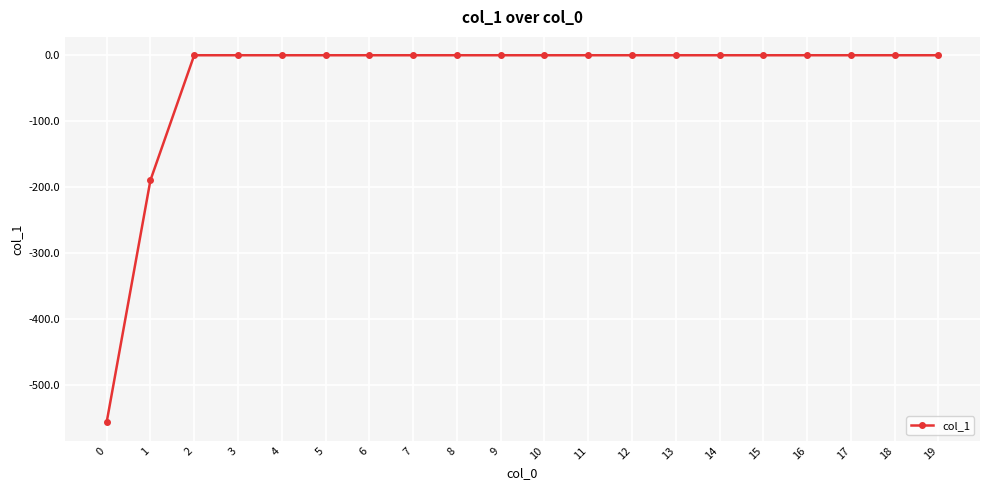

How many distinct data groups are displayed?

1